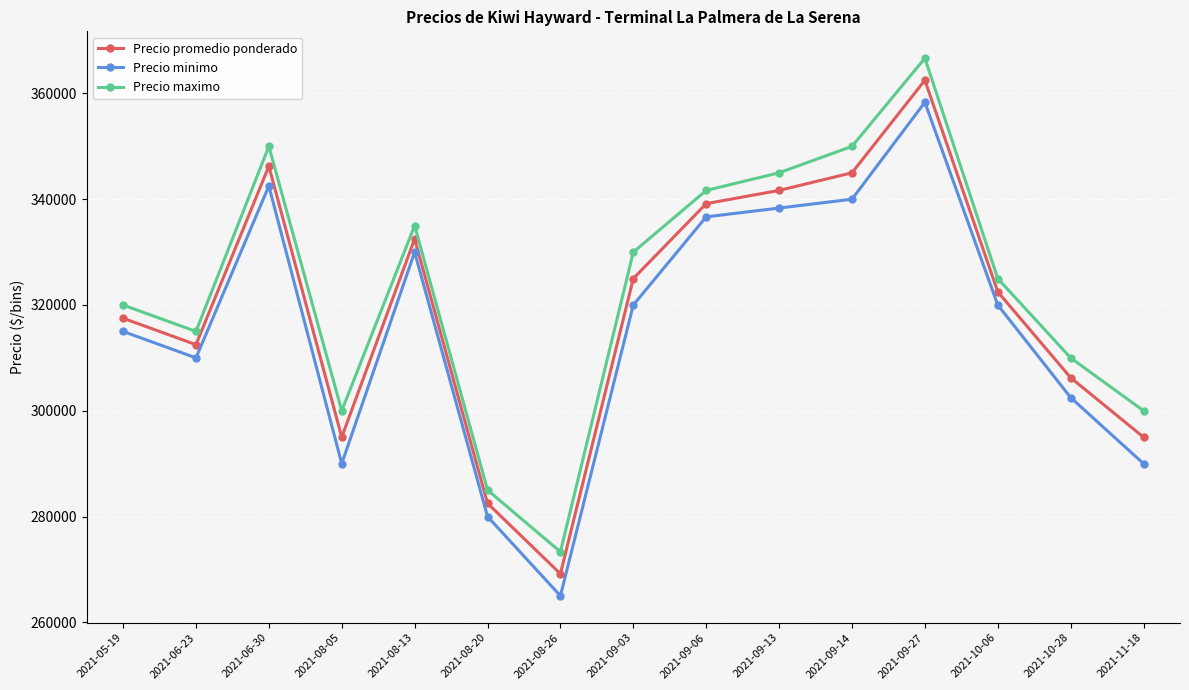

At which category does Precio minimo reach its first local peak?

2021-06-30